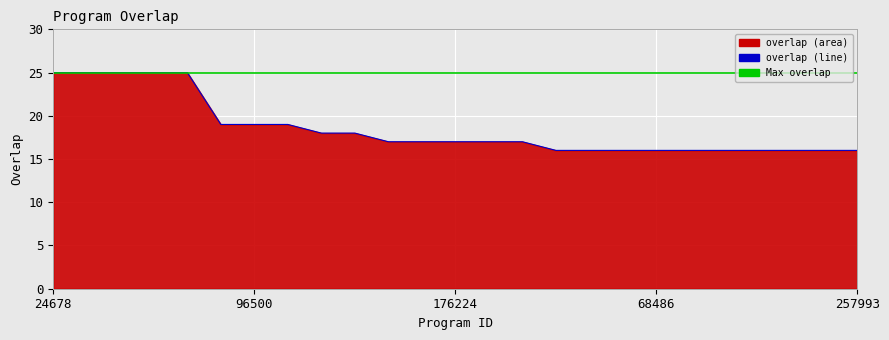

Is it true that the value at 105161 is 16?

True